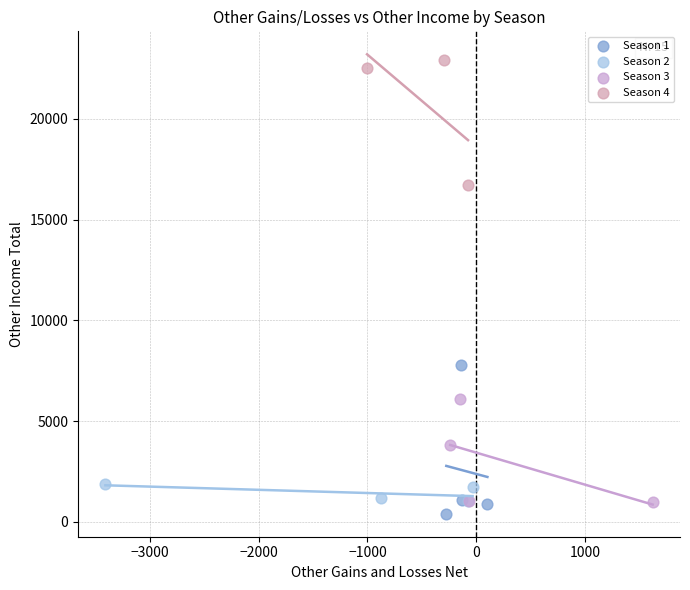

Which series has the widest spread of Y values?

Season 1